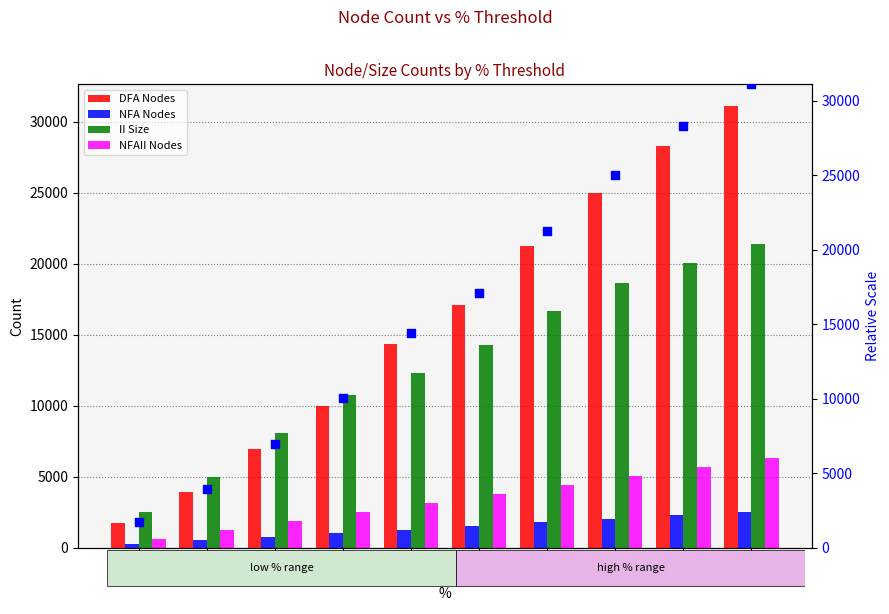

Which series contains the lowest Y value?

NFA Nodes